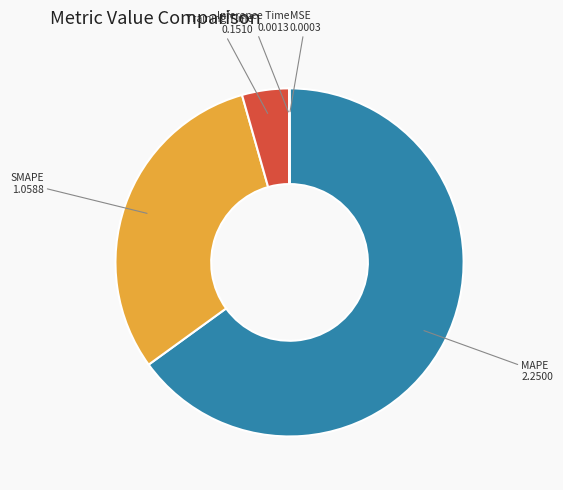

Which has a higher value, Training Time or SMAPE?

SMAPE